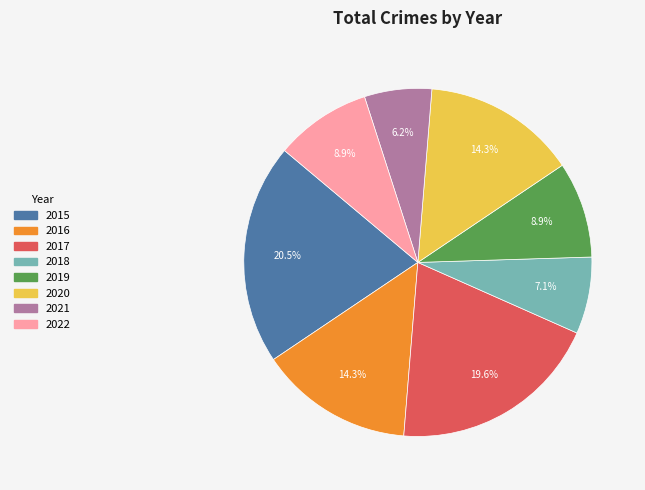

Is there any slice that represents more than half of the pie?

No